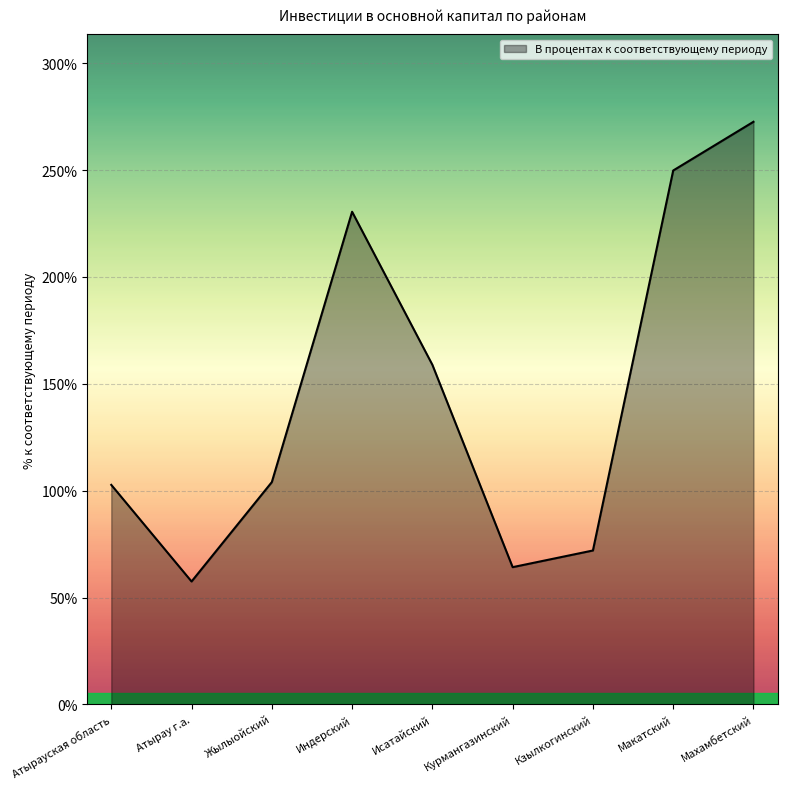

Where is the first local minimum?

Атырау г.а.